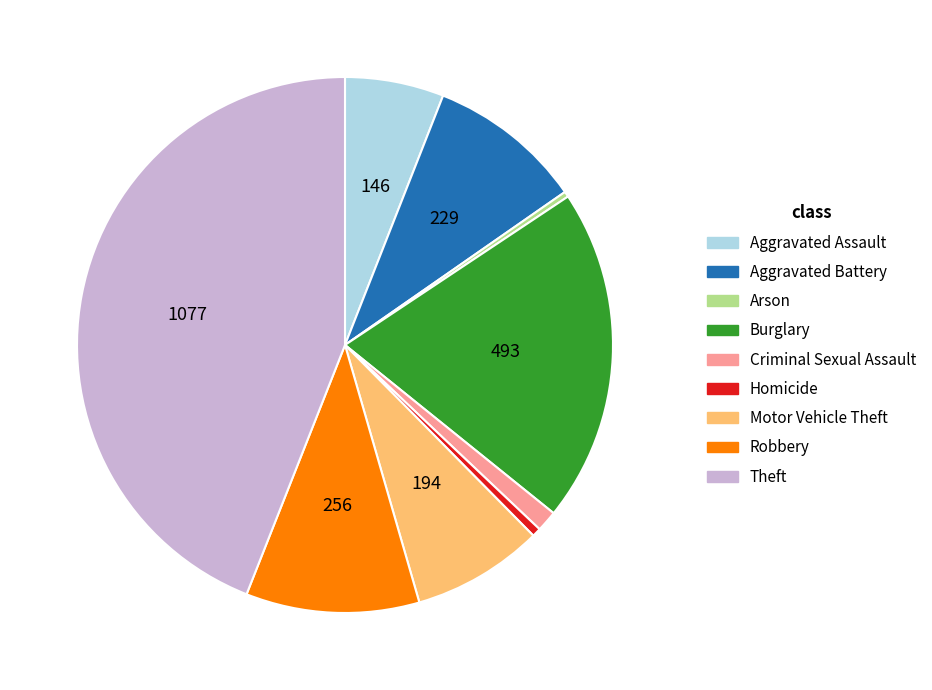

Is the sum of Theft and Homicide greater than half?

No